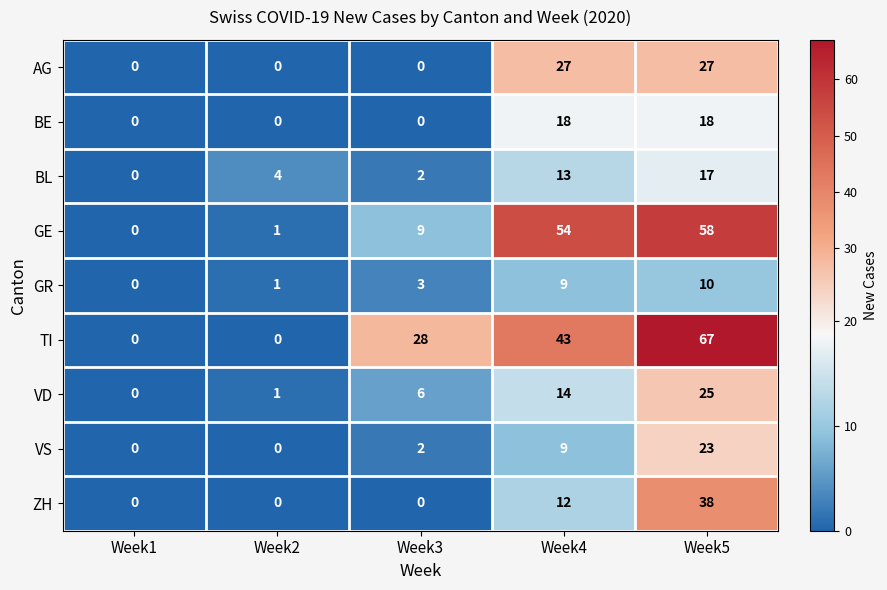

What is the difference between the second highest and minimum values in the GE series?

54